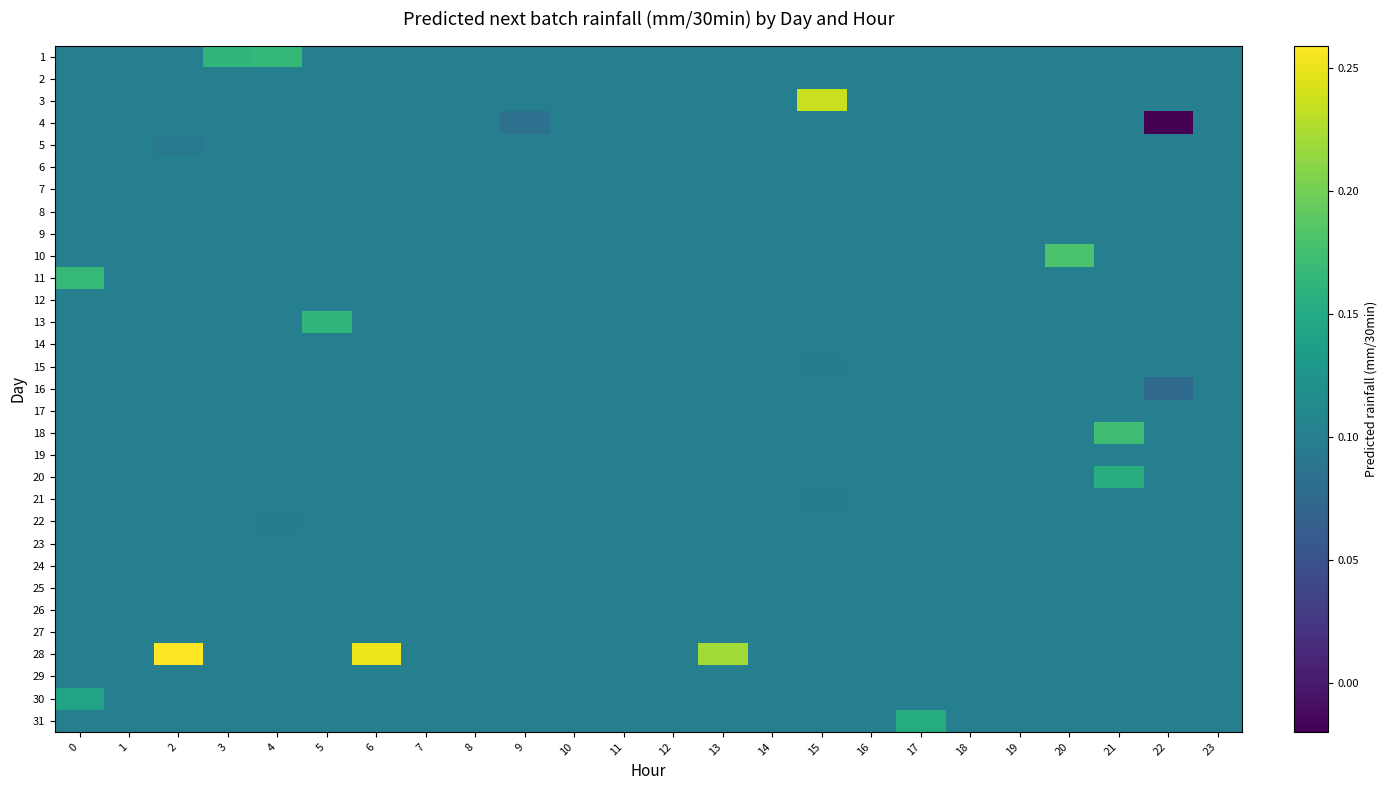

Which has a higher value, 4 or 5?

4